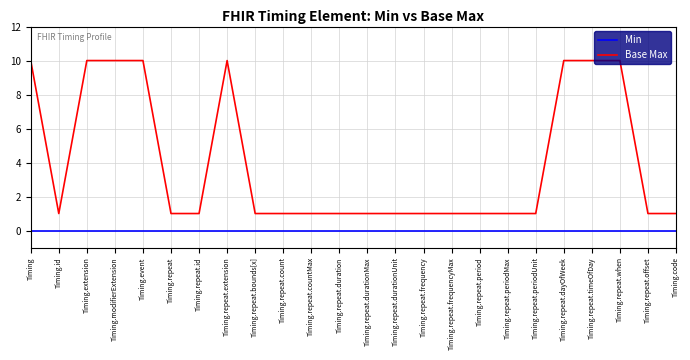

True or false: Base Max and Min cross at least once.

False